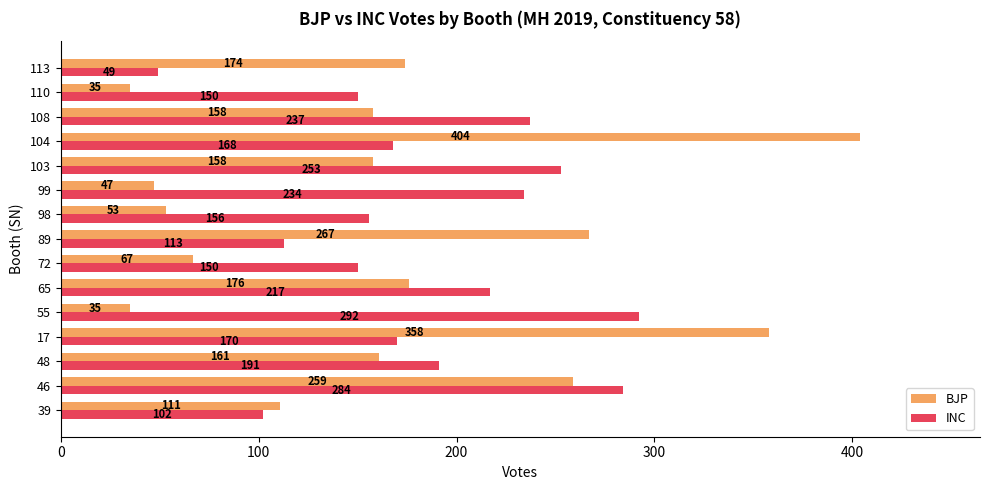

What is the spread (max minus min) of values at 108?

79